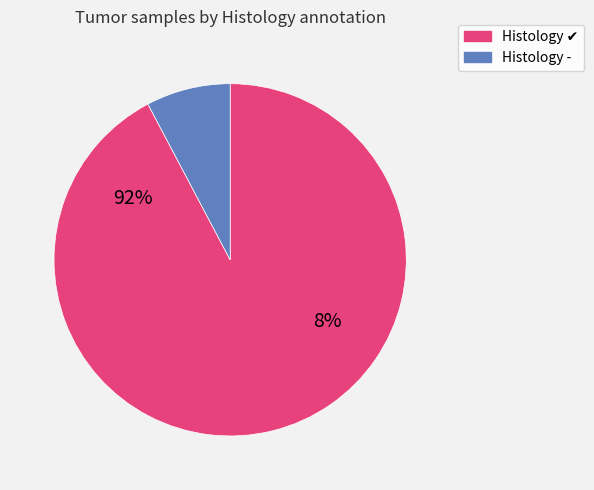

Which series has the widest spread of values?

Histology_present